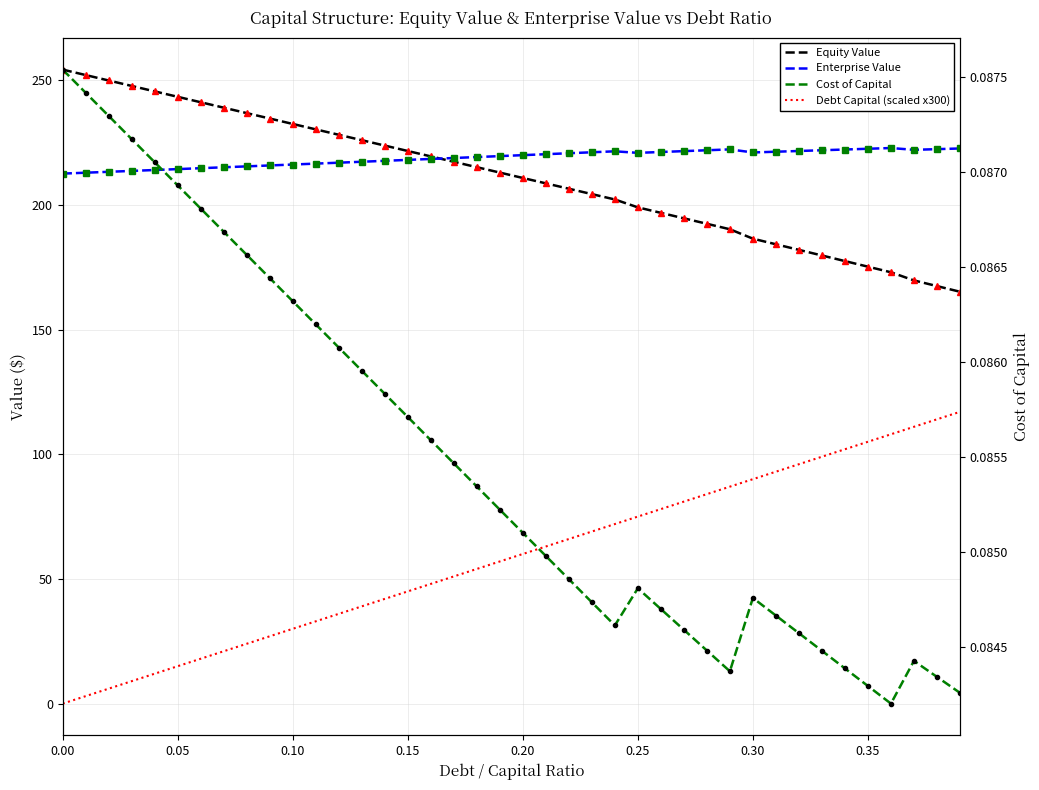

What are all the series names shown in the legend?

Equity Value, Enterprise Value, Debt Capital (scaled x300), Cost of Capital